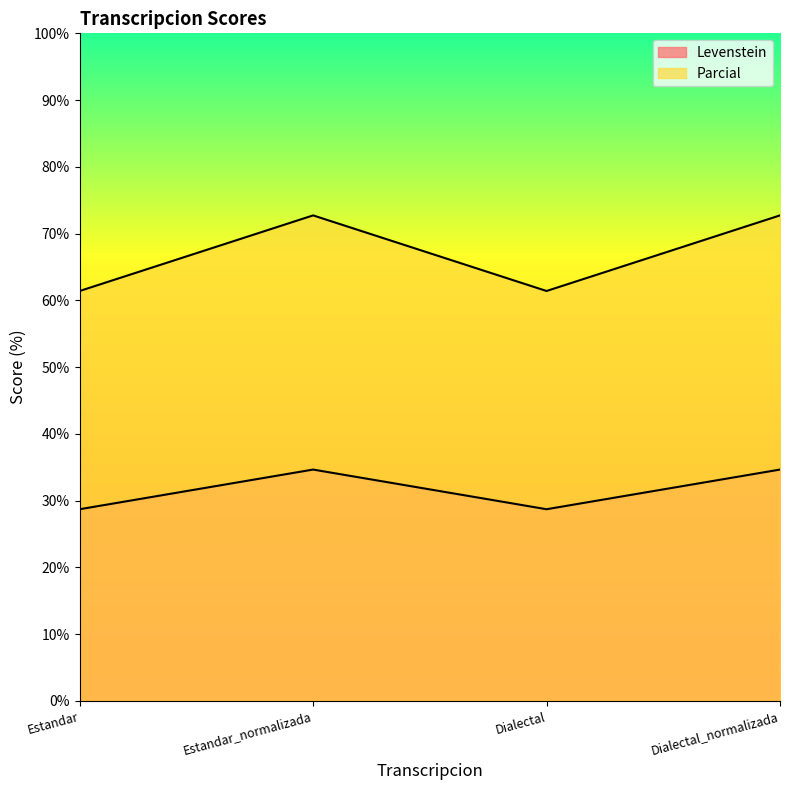

What is the difference between the second highest and minimum values in the Parcial series?

11.3